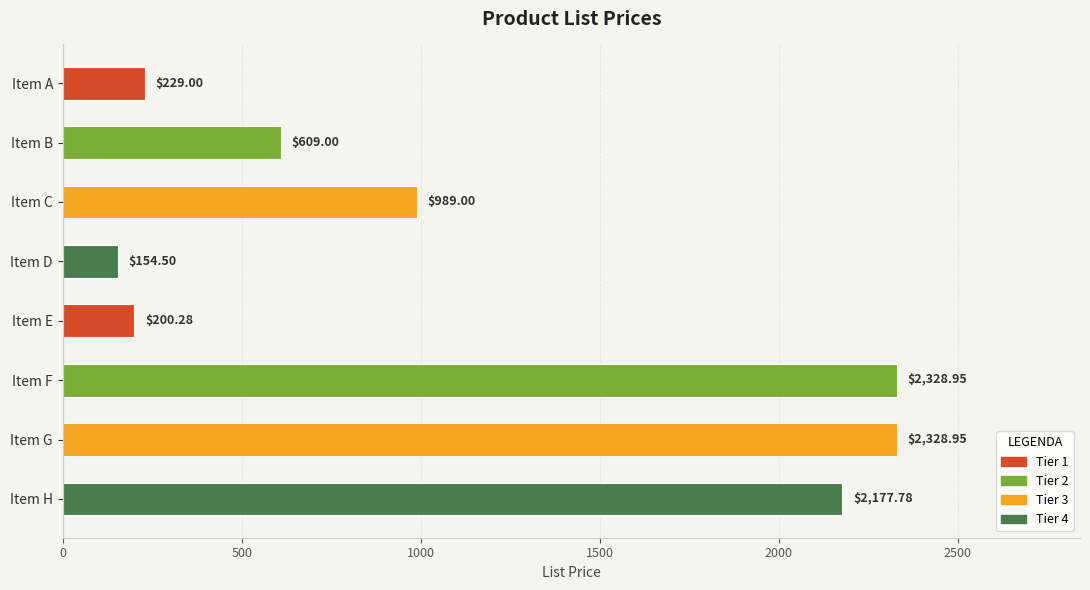

How many data points does each series have?

8